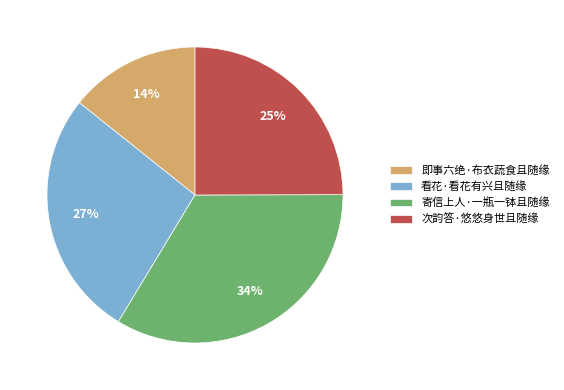

How many slices are in this pie chart?

4